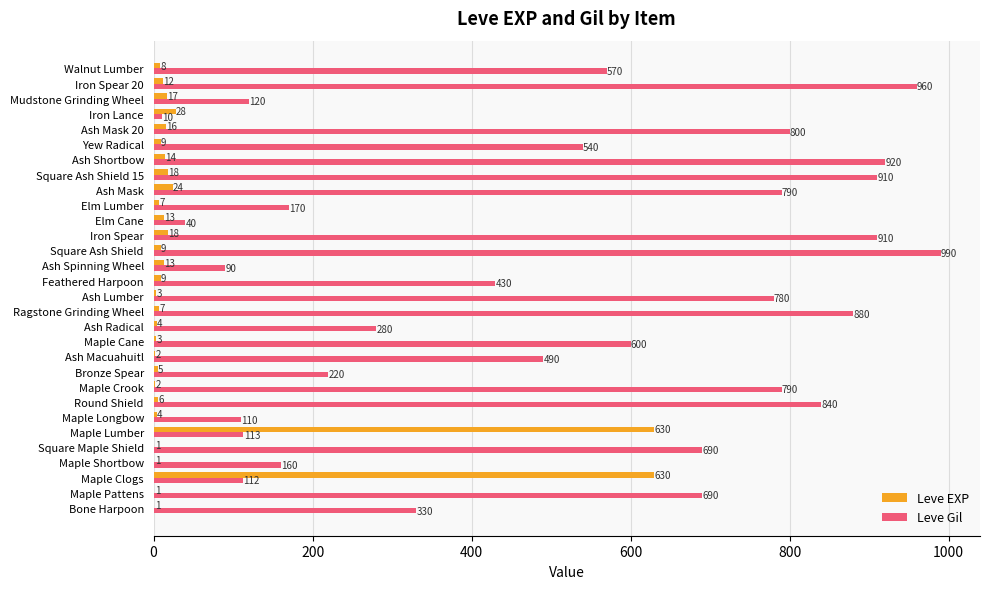

What is the sum of all Leve Gil values?

15335